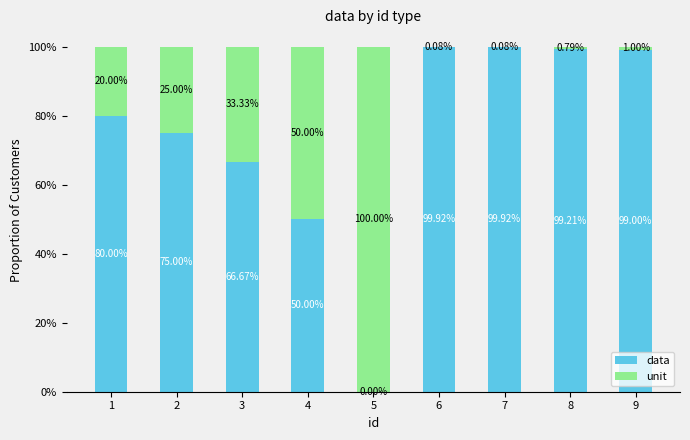

List the labels in order of data value, largest first.

6, 7, 8, 9, 1, 2, 3, 4, 5